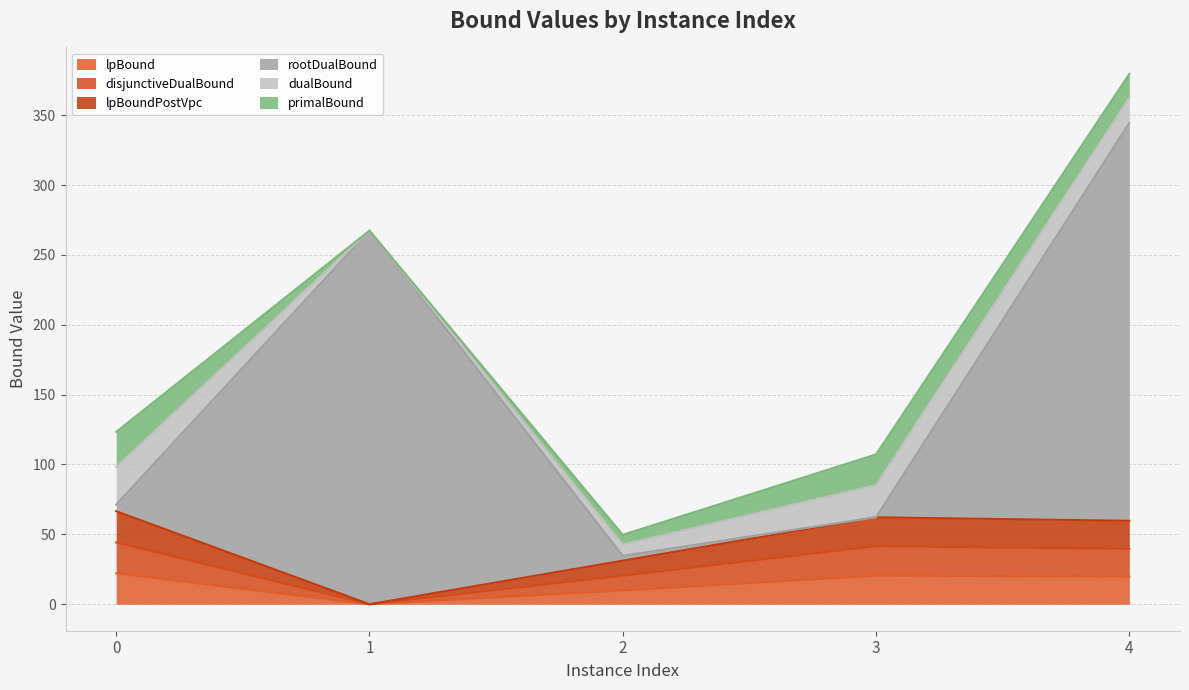

At which category is the sum across all series the highest?

4